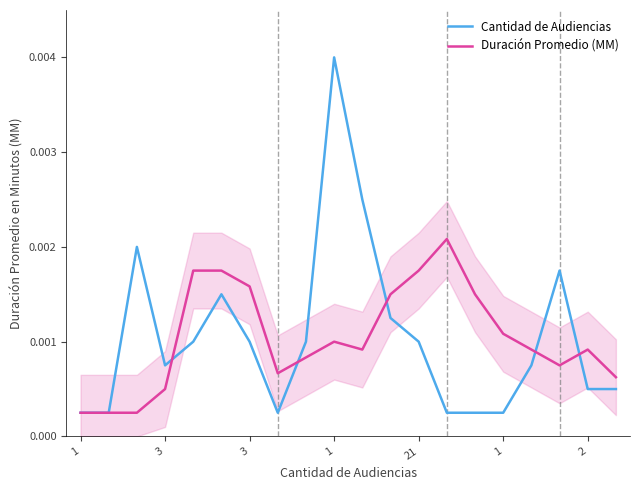

How many data points does each series have?

20